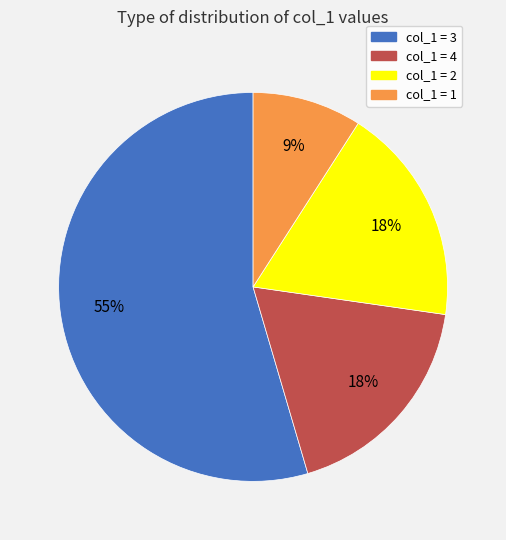

Does any single category account for the majority?

Yes